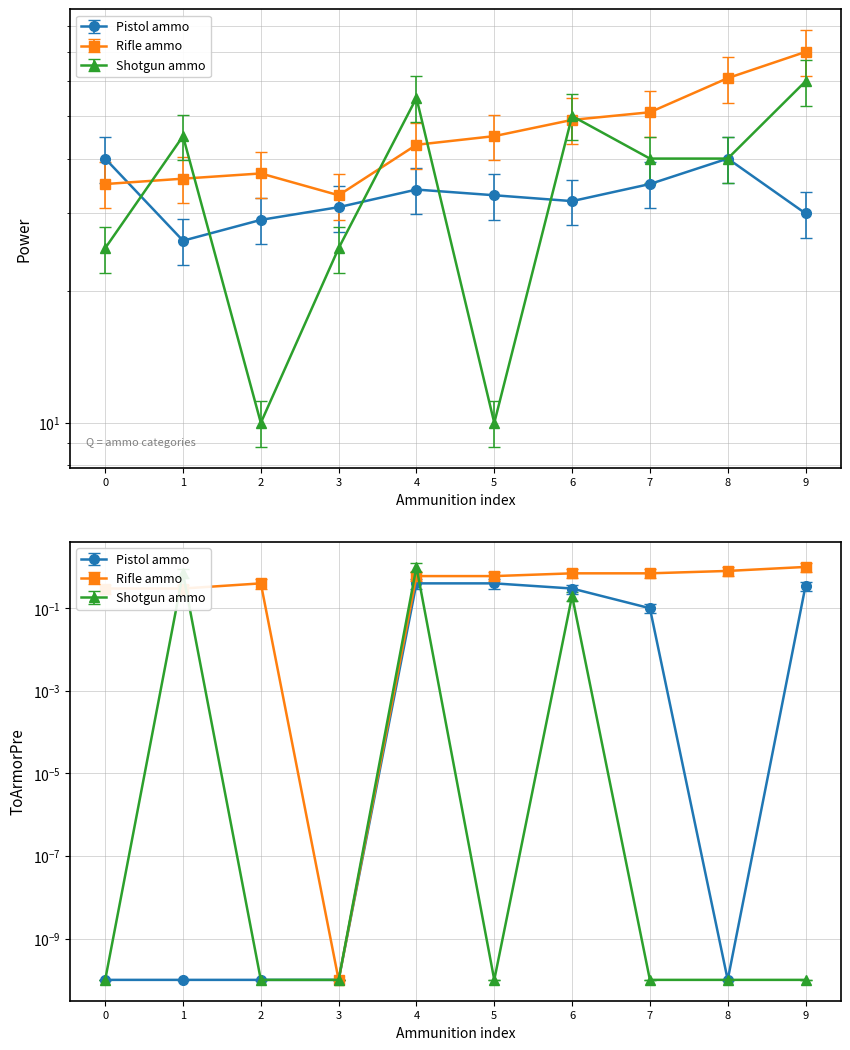

Is the value of Rifle ammo at 2 greater than the value of Pistol ammo at 9?

Yes